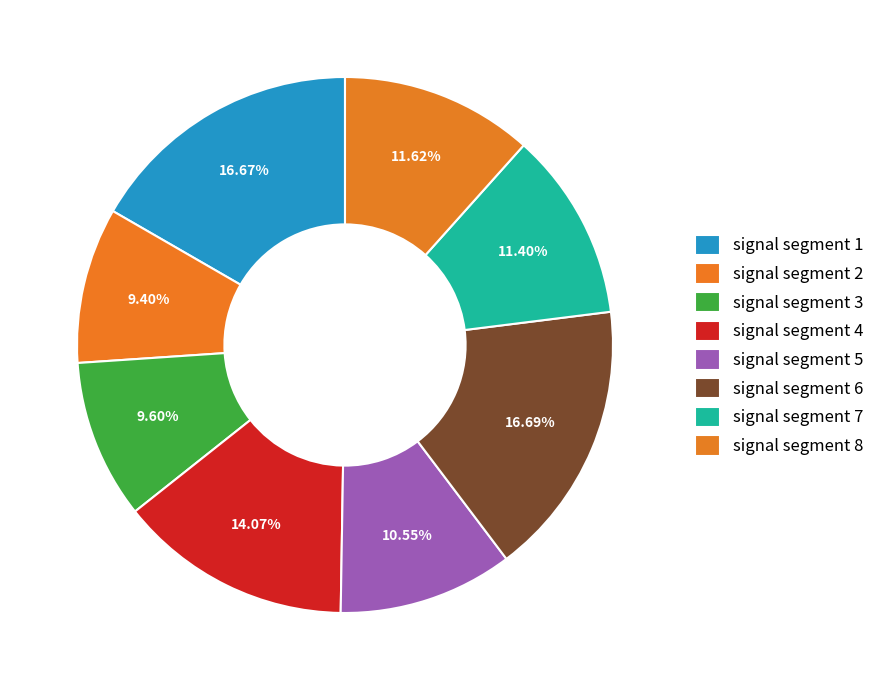

To the nearest percent, what is the difference between the signal segment 7 and signal segment 1 slice percentages?

5%